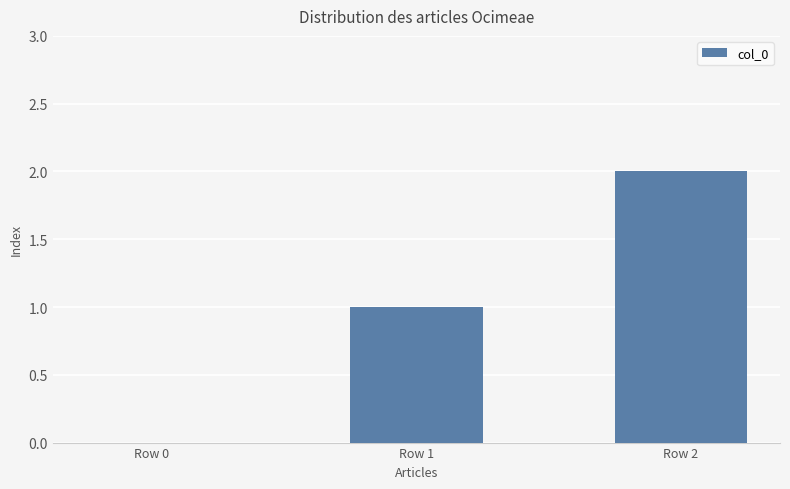

At which category does the chart reach its peak across all series?

Row 2